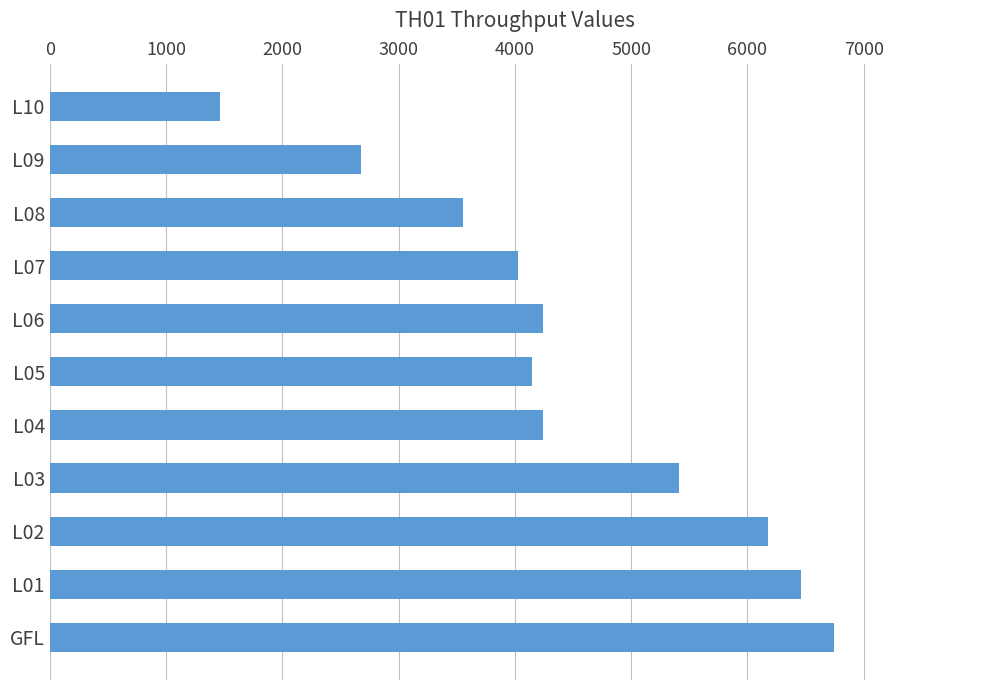

Approximately how many times larger is the value at L08 compared to L01?

0.5